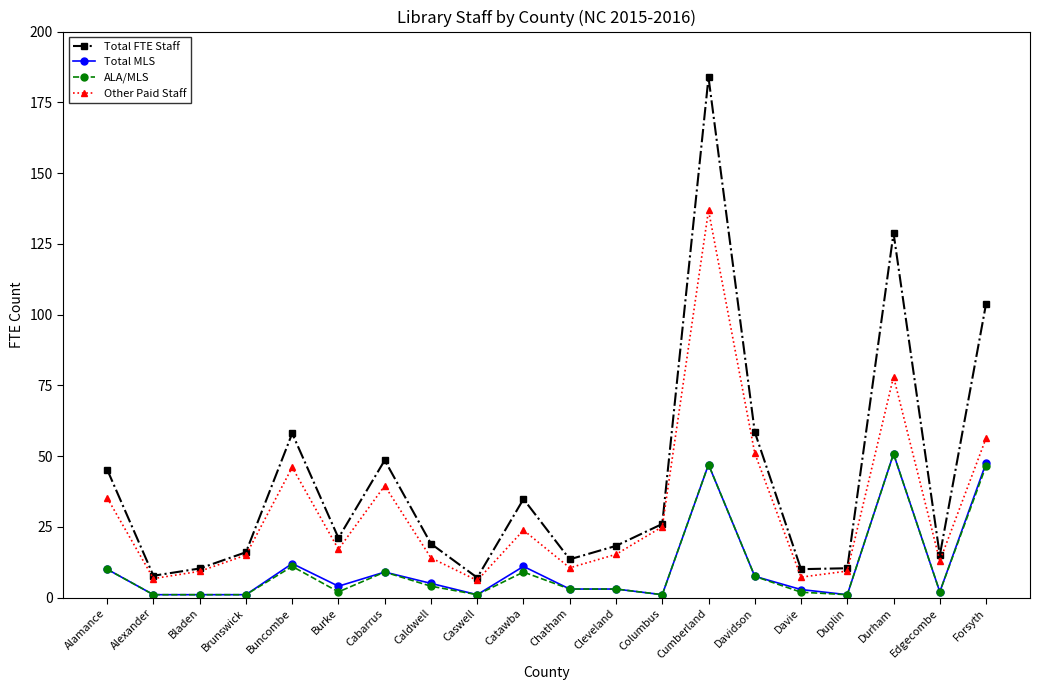

What is the difference between the maximum and minimum values in the Other Paid Staff series?

130.8